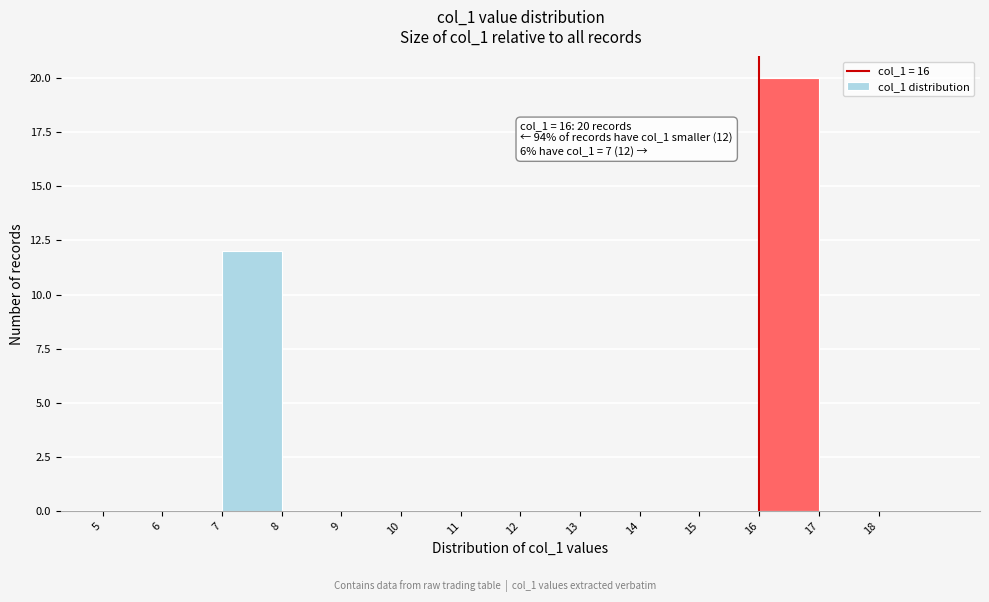

Which range on the x-axis has the tallest bar?

16 to 17